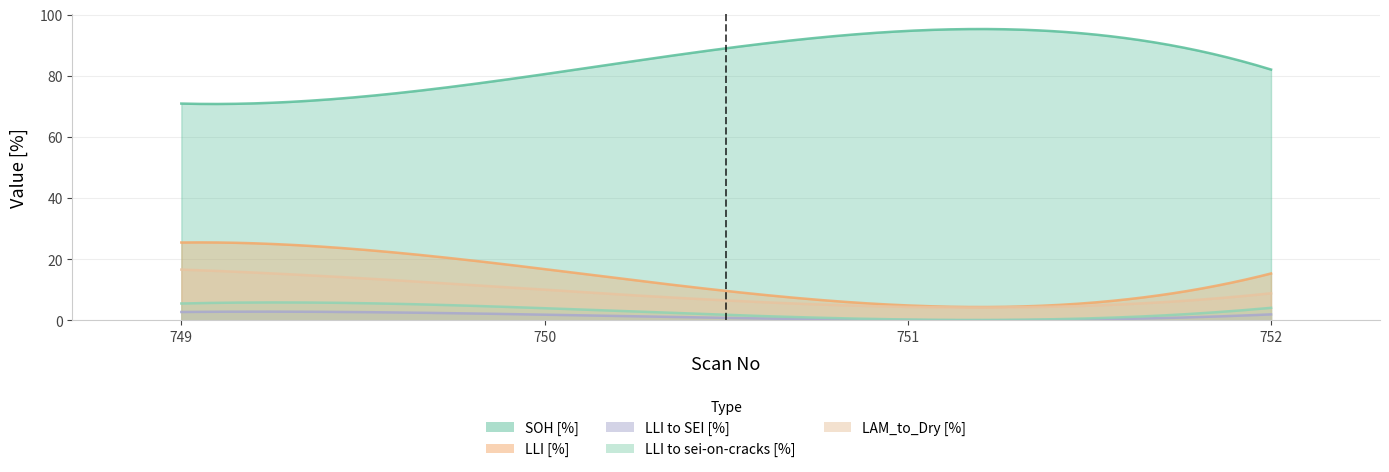

What is the difference between the LLI to sei-on-cracks [%] values at 751 and 749?

5.2